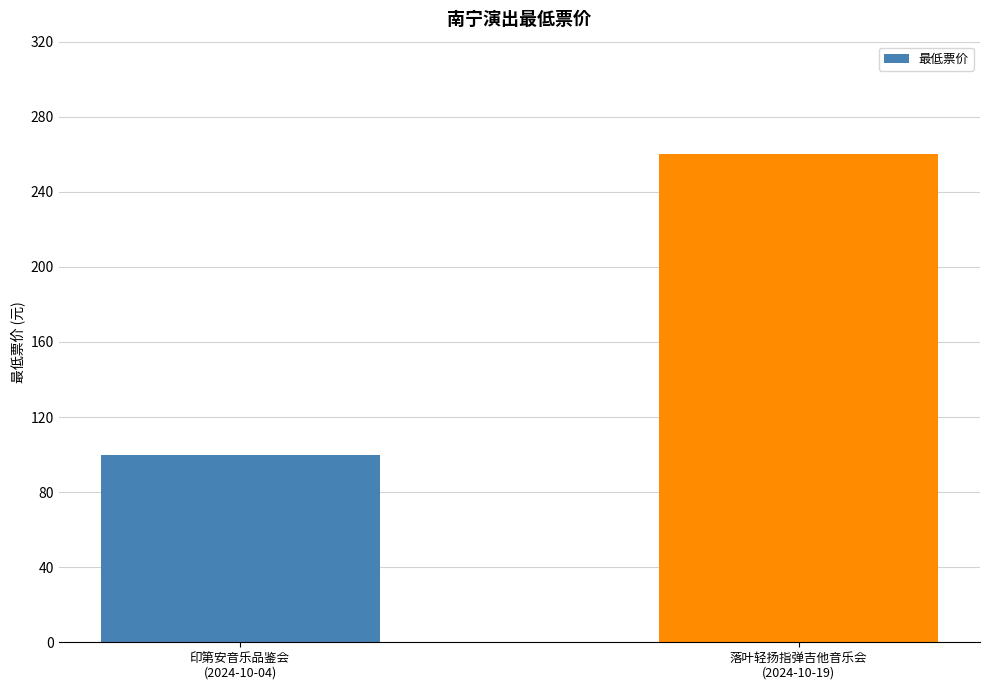

What is the minimum value shown in the chart?

100